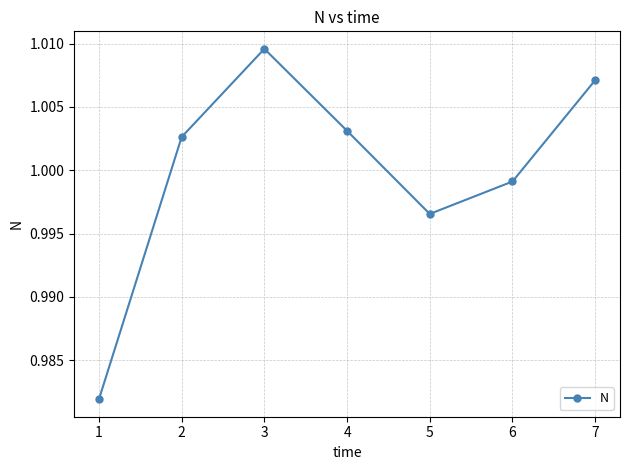

Which has a higher value, 7 or 2?

7